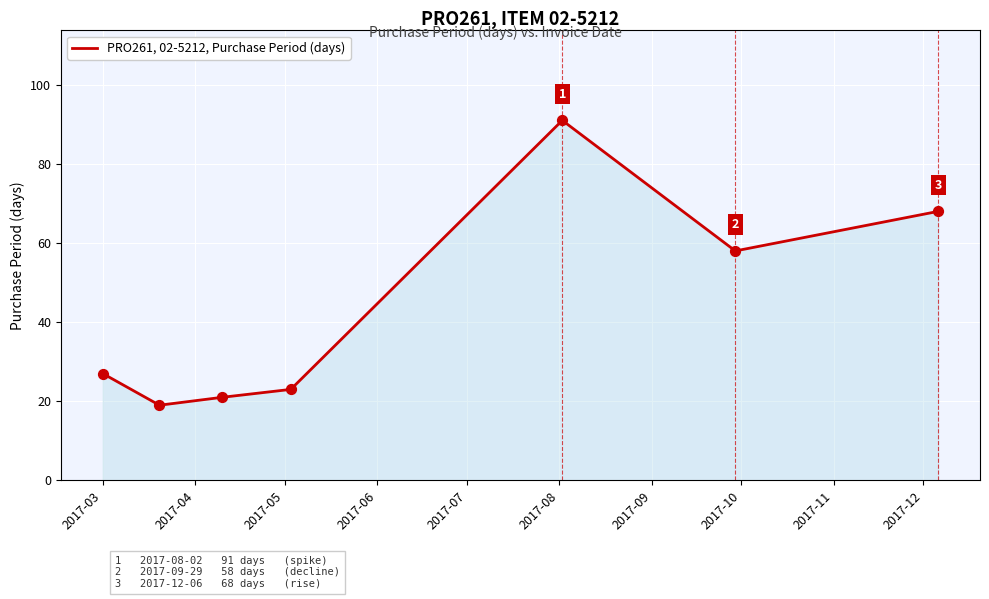

What is the average value?

44